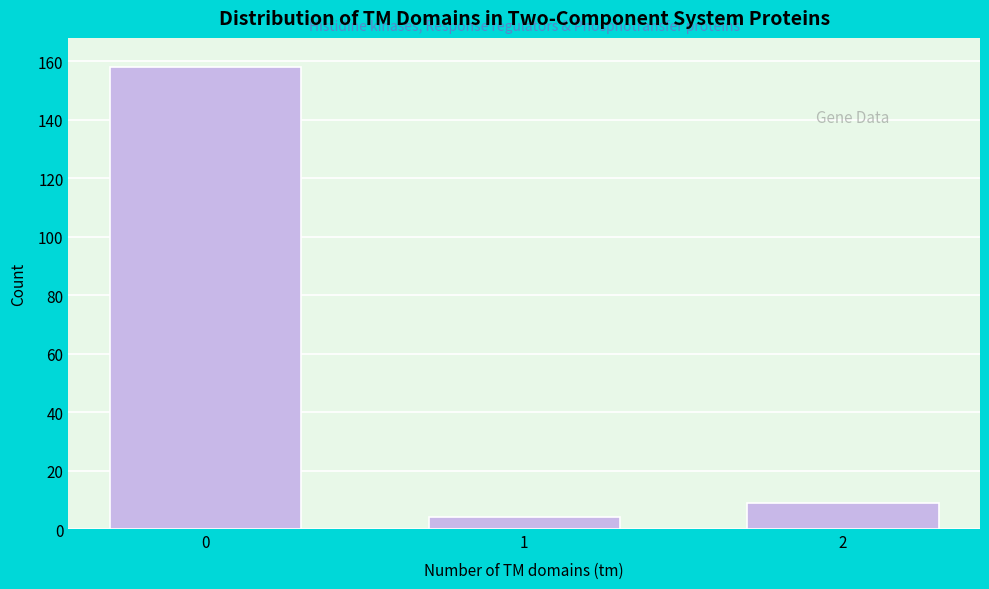

Reading left to right, list all the values displayed in this chart.

158	4	9